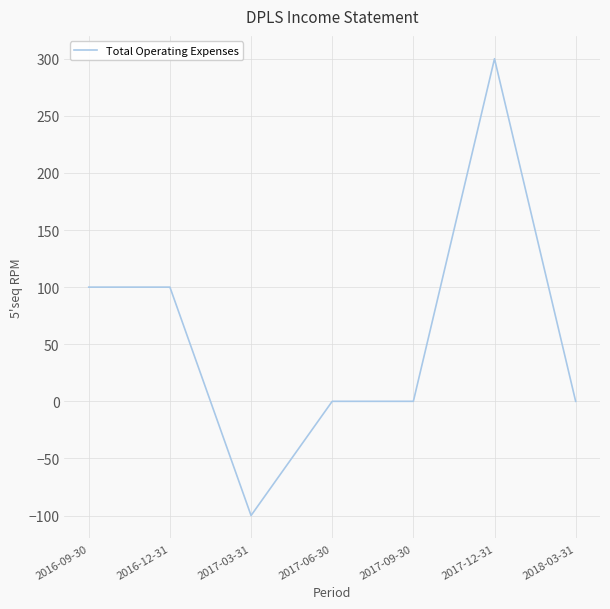

At which category does the data reach its first local valley?

2017-03-31